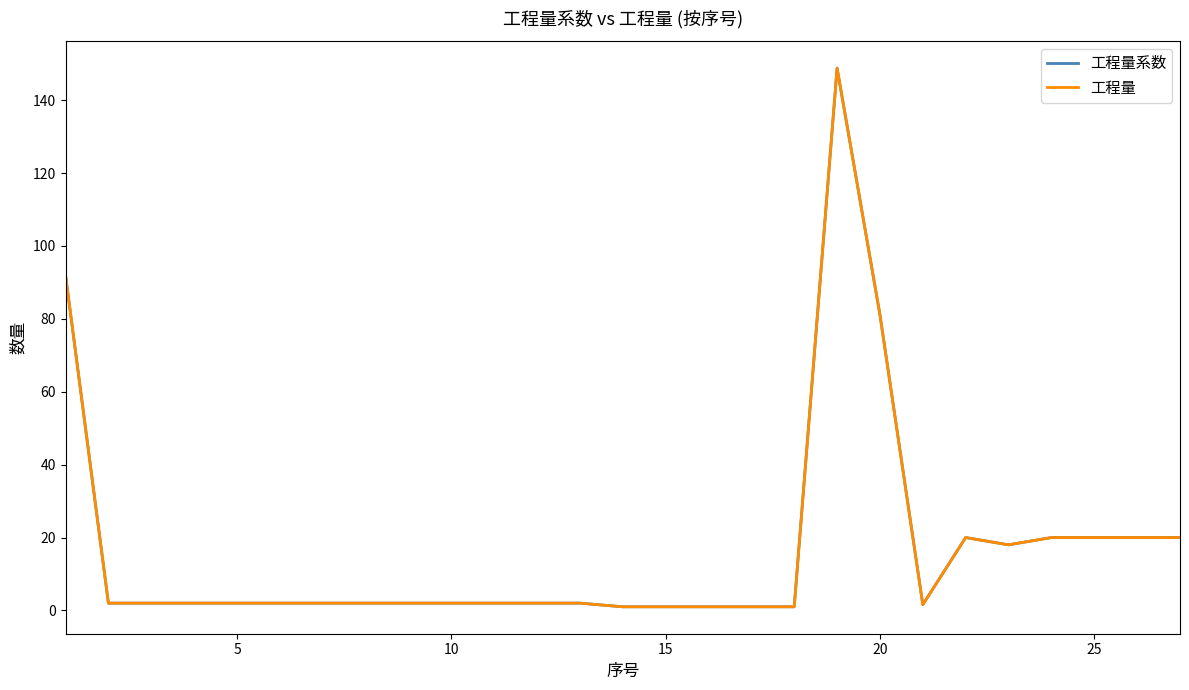

Reading left to right, list all the values displayed in this chart.

工程量系数: 92.0	2.0	2.0	2.0	2.0	2.0	2.0	2.0	2.0	2.0	2.0	2.0	2.0	1.0	1.0	1.0	1.0	1.0	148.8	81.1	1.6	20.0	18.0	20.0	20.0	20.0	20.0
工程量: 92.0	2.0	2.0	2.0	2.0	2.0	2.0	2.0	2.0	2.0	2.0	2.0	2.0	1.0	1.0	1.0	1.0	1.0	148.8	81.1	1.6	20.0	18.0	20.0	20.0	20.0	20.0